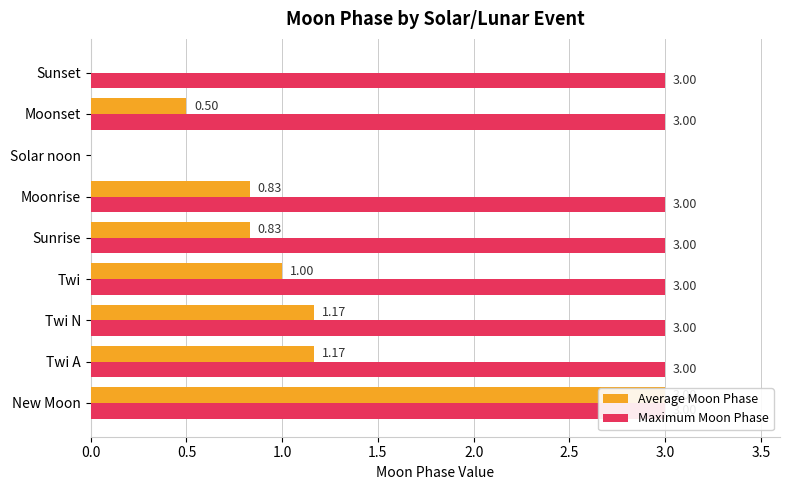

What is the label of the 8th bar from the right?

Twi A